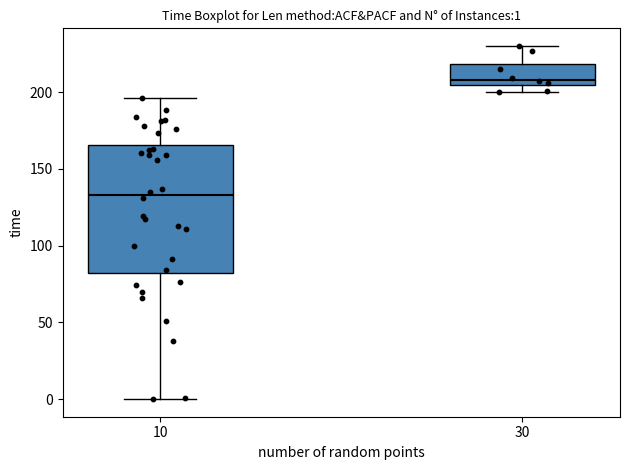

Which box's median line is the highest?

30